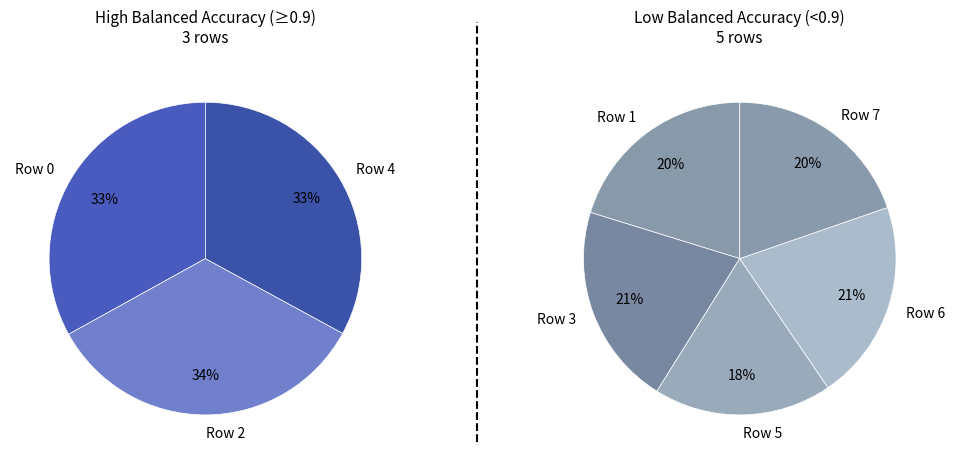

Which slice is the largest?

2